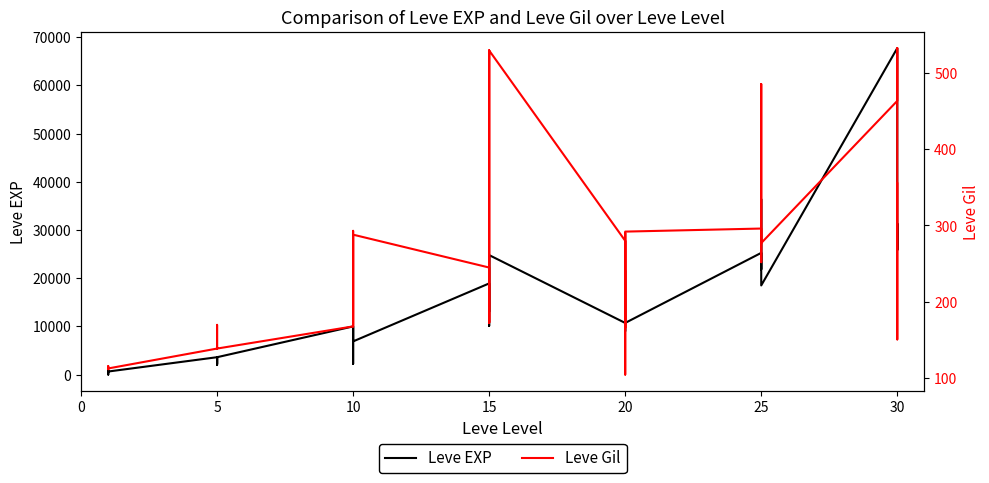

Is it true that Leve EXP equals 4709 at 5?

False